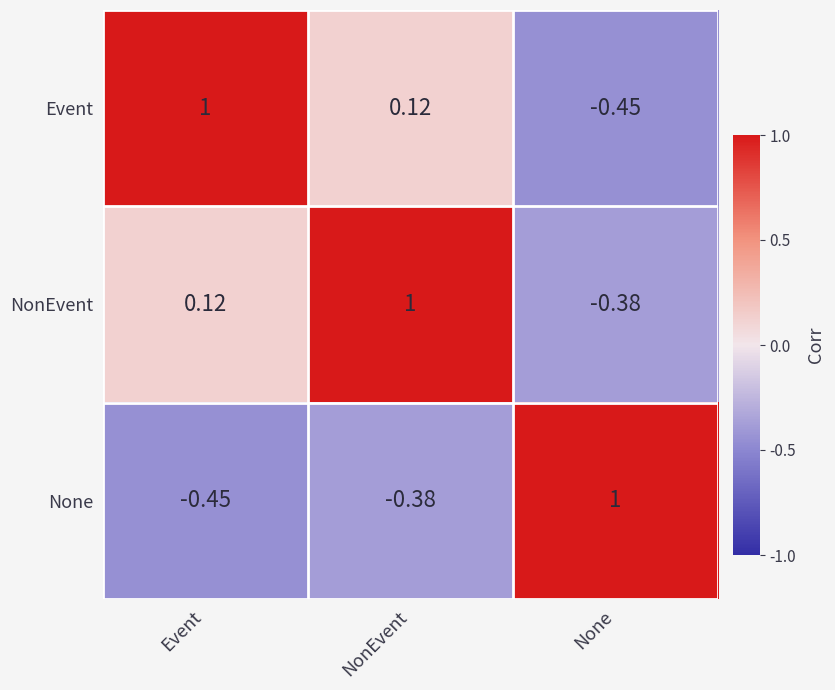

At which category is the sum across all series the highest?

NonEvent